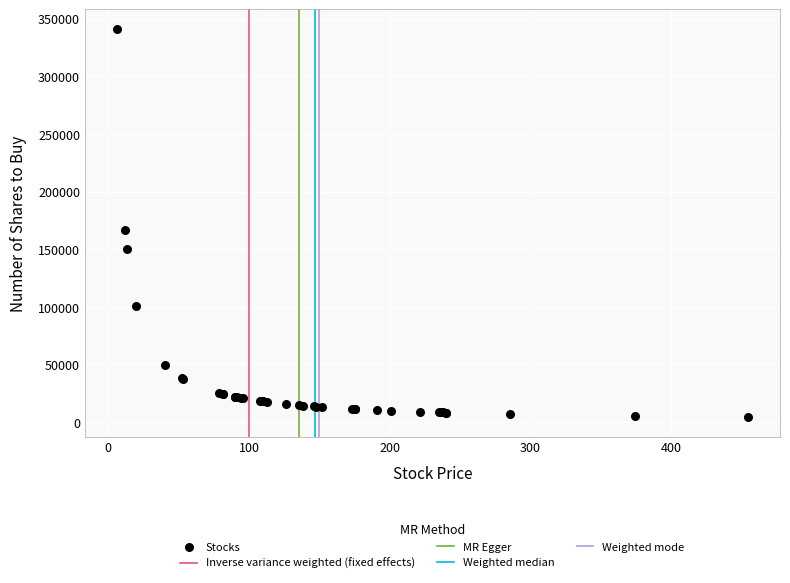

What Y value in the scatter plot is closest to 172791?

166750